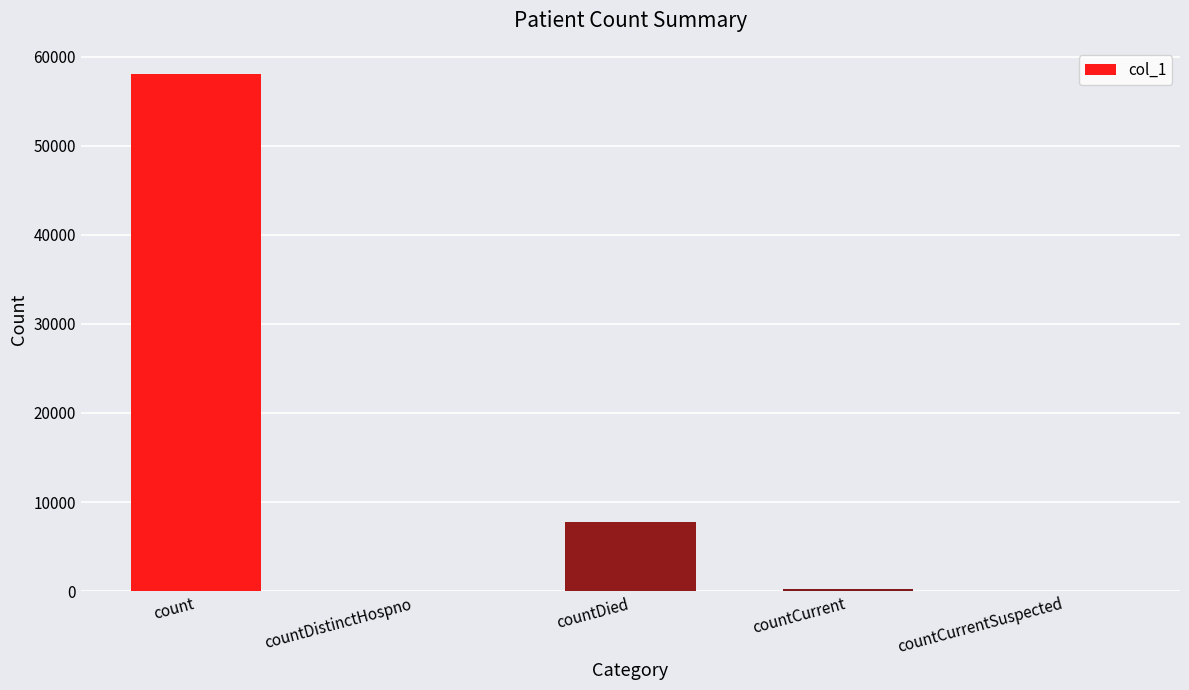

What is the average value?

13232